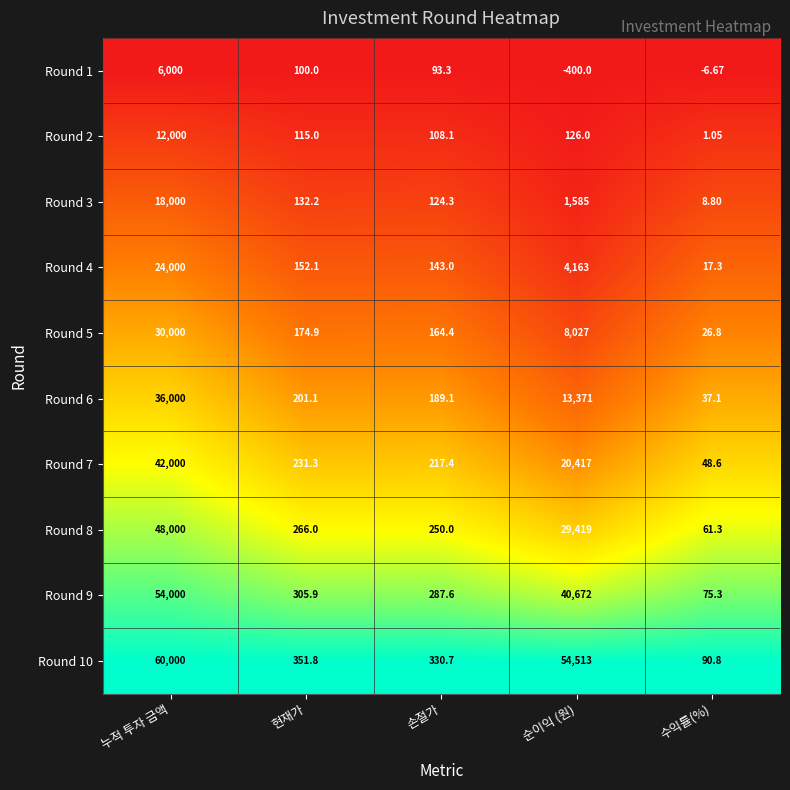

What is the total value across all series at 누적 투자 금액?

330000.0